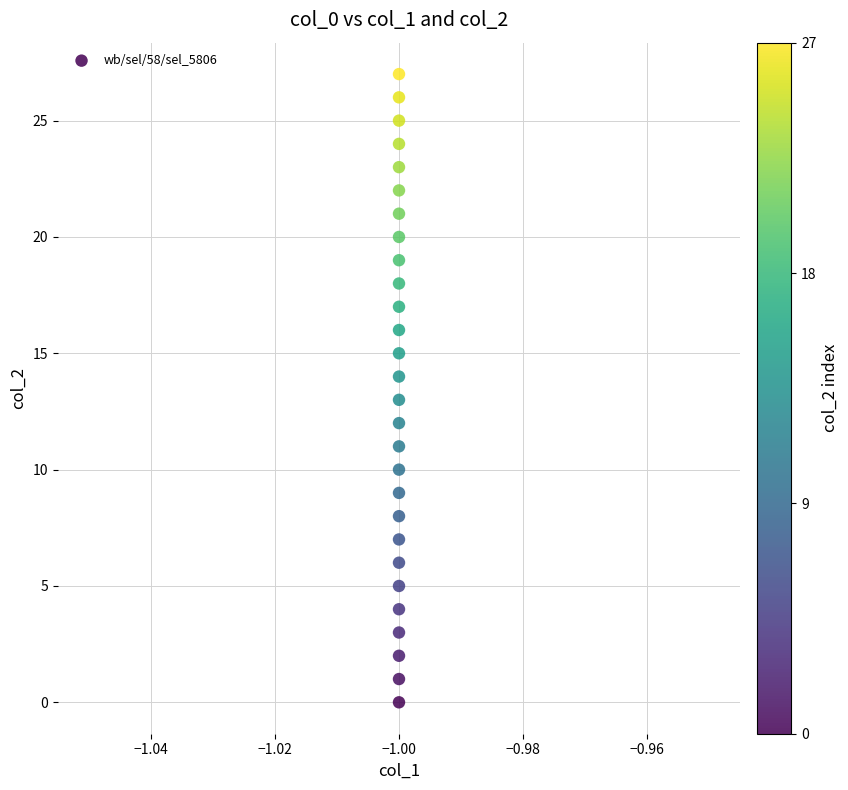

What is the range of Y values (max minus min)?

27